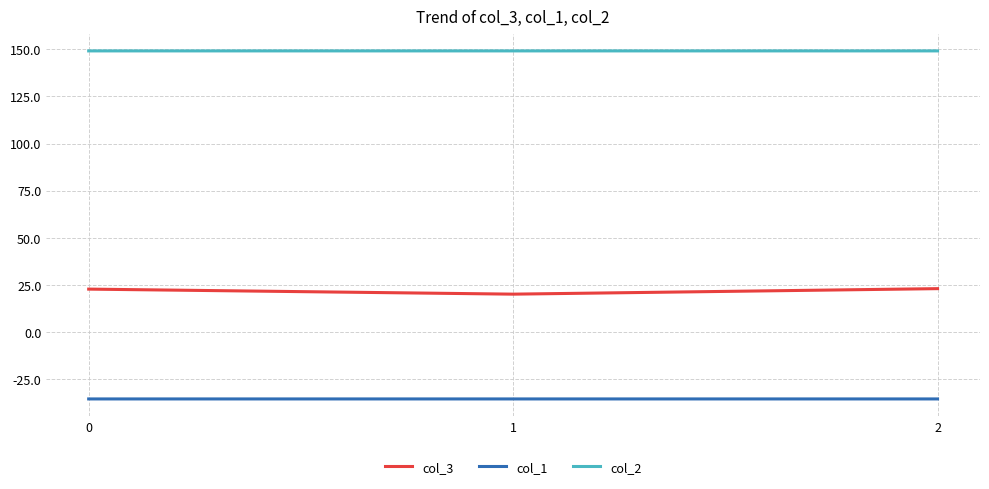

What is the sum of the col_3 values at 2 and 0?

46.0